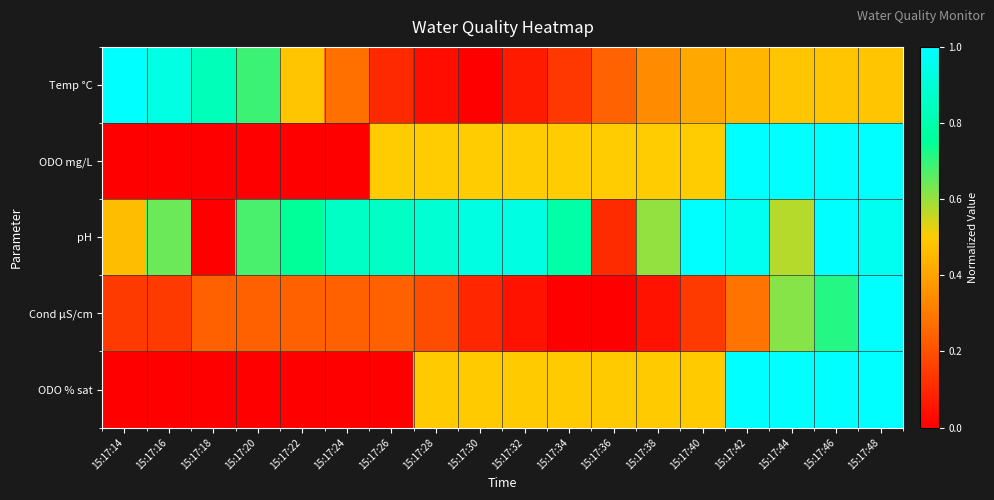

Which has a higher value, 15:17:28 or 15:17:26?

15:17:26